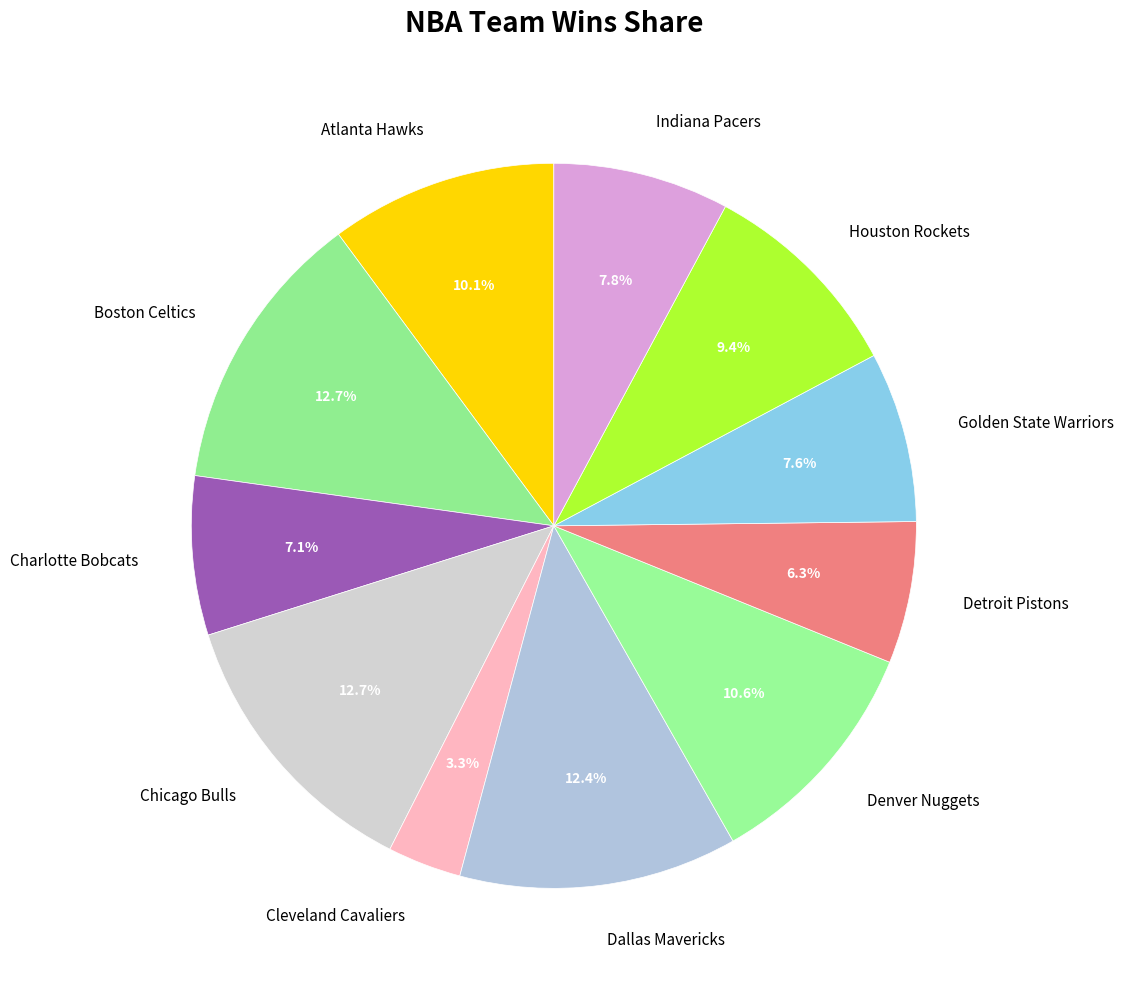

How many segments does this pie chart have?

11